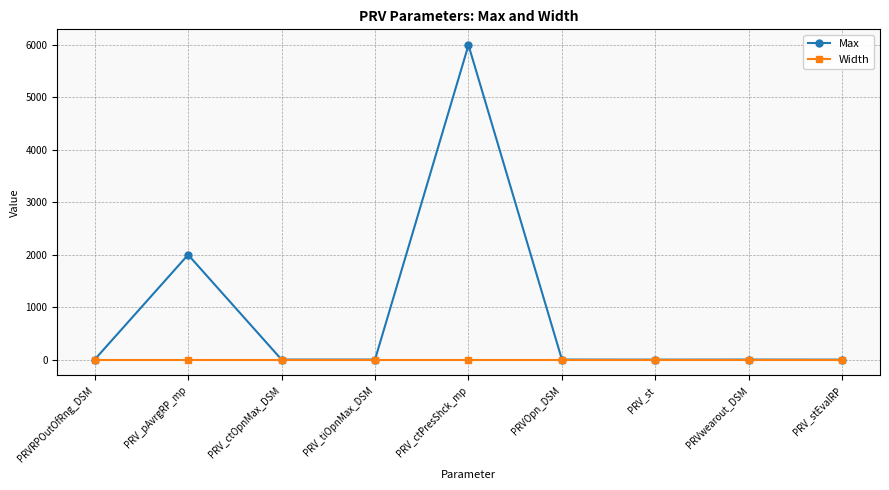

List the series in order of their peak value, lowest first.

Width, Max